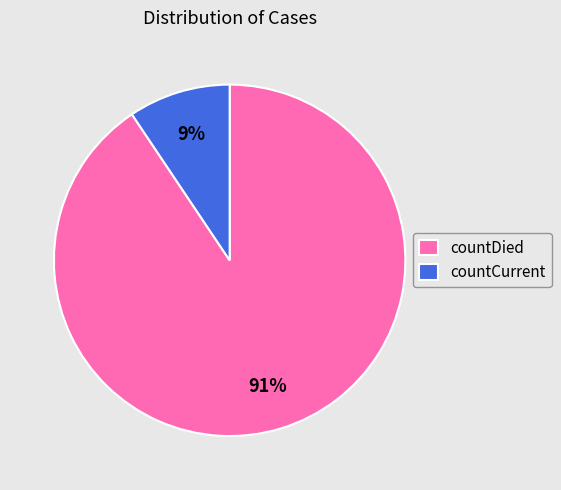

To the nearest percent, what percentage of the pie is countCurrent?

9%